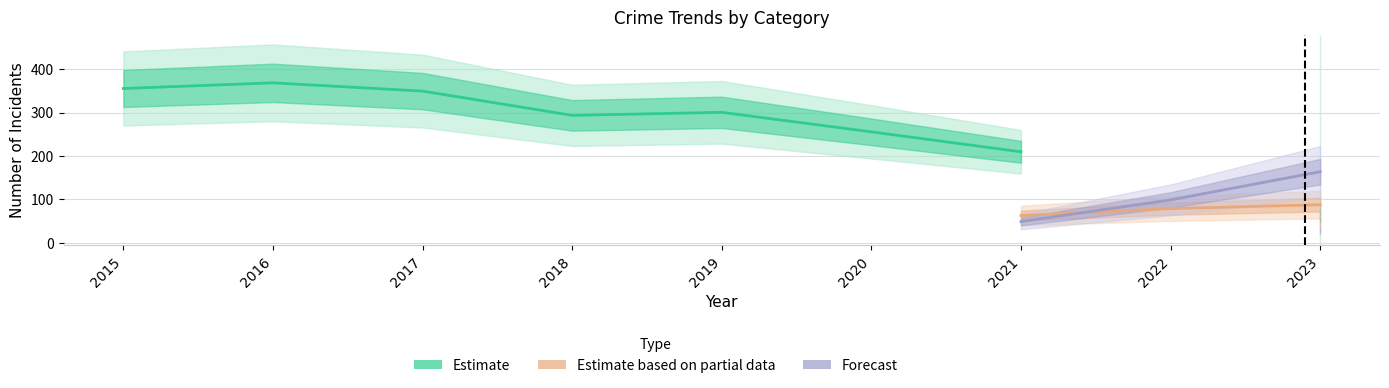

True or false: Theft and Robbery cross at least once.

False